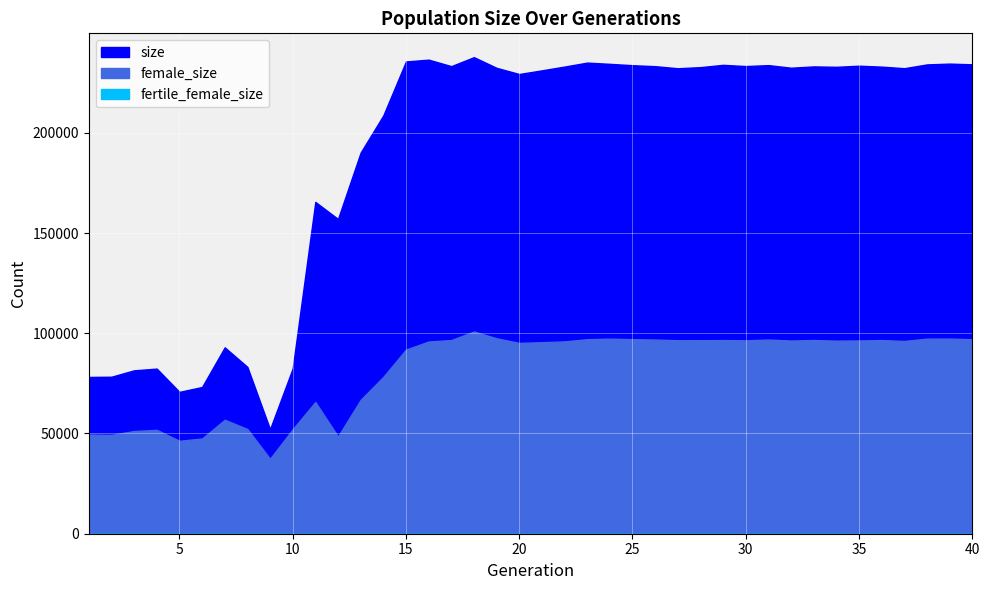

True or false: female_size and size intersect in this chart.

False